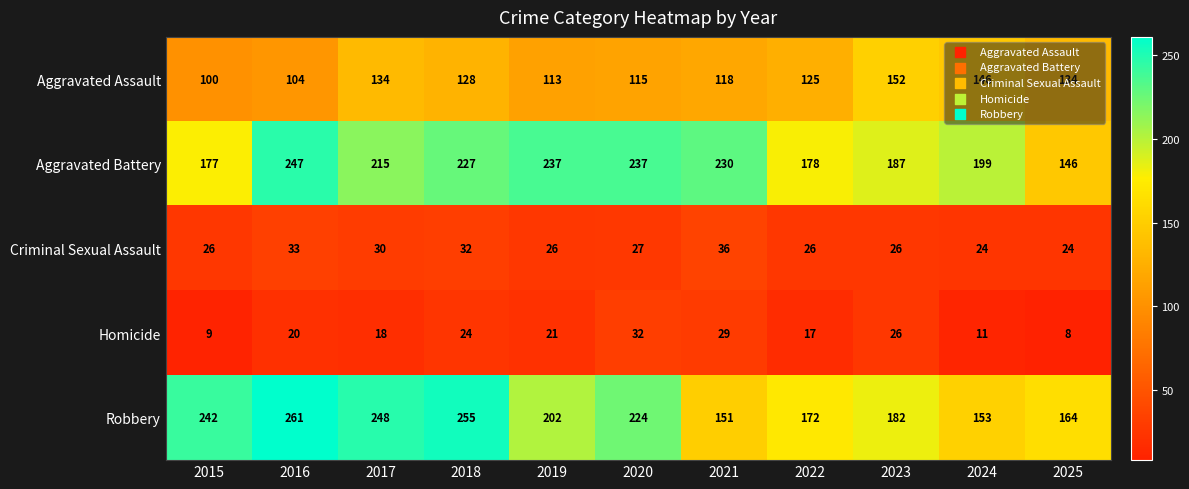

What value does the Aggravated Assault series have at 2024, to the nearest 5?

145